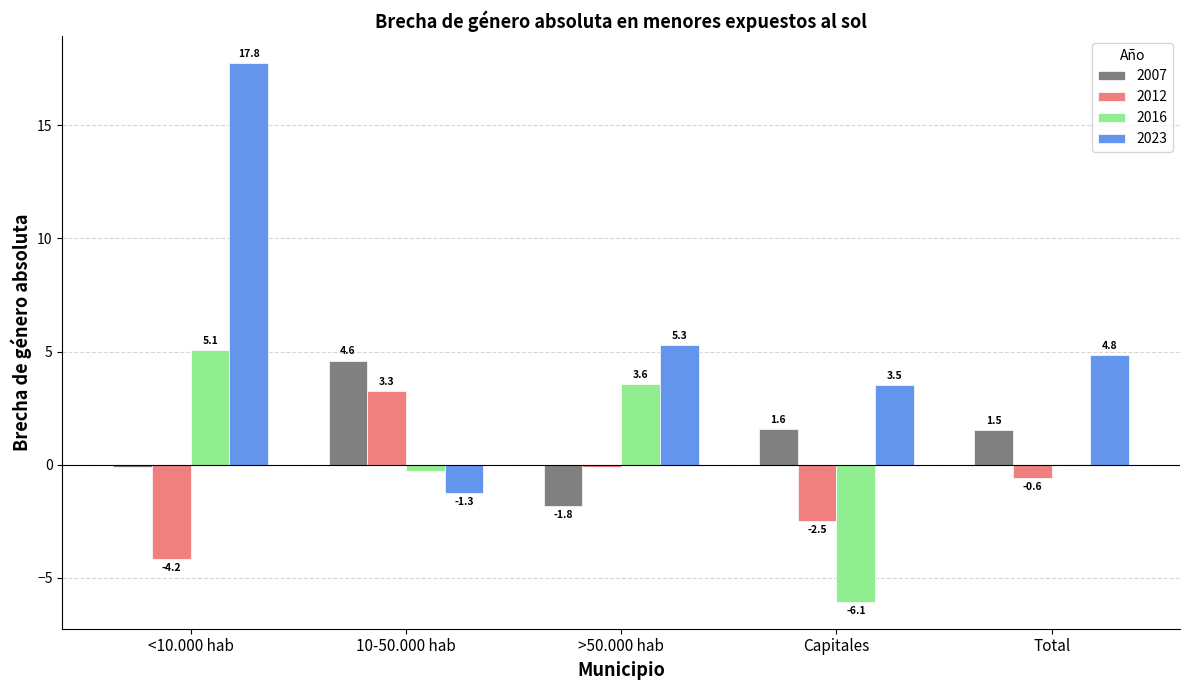

What is the total value across all series at Capitales?

-3.5